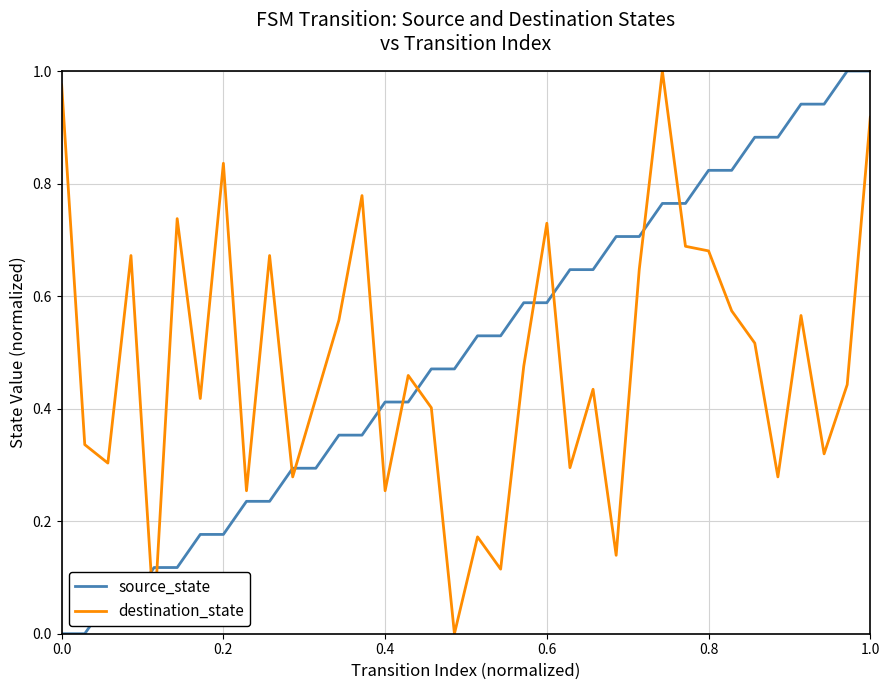

True or false: source_state and destination_state cross at least once.

True